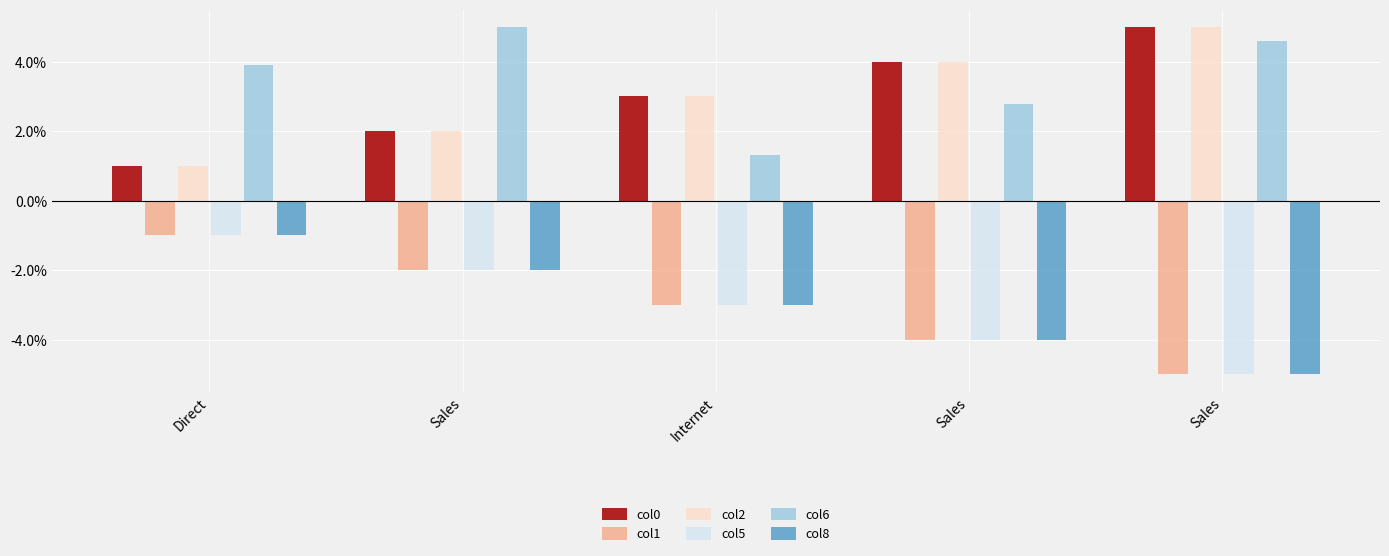

Is it true that col2 equals 3.0 at Internet?

True